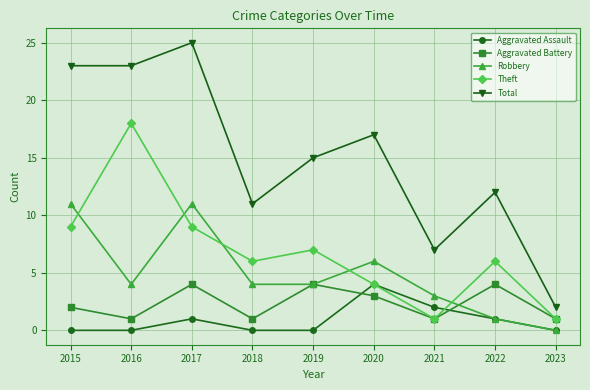

What is the minimum value for Theft?

1